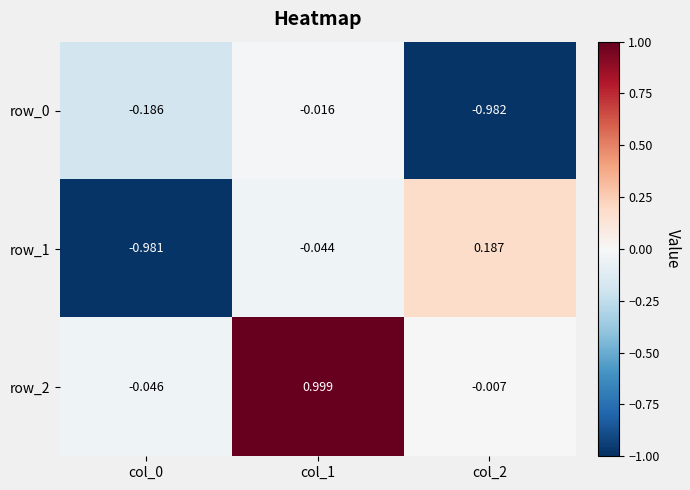

What is the difference between the row_0 values at col_0 and col_2?

0.8